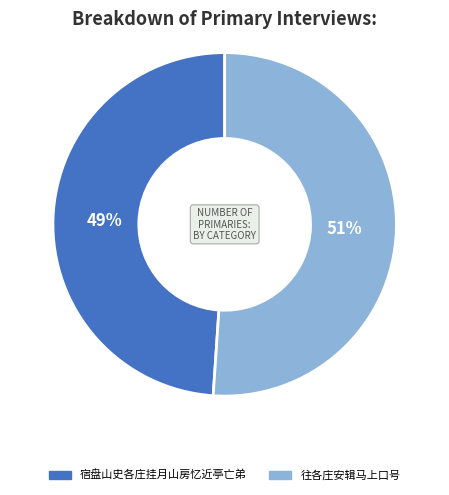

To the nearest percent, what is the combined percentage of 宿盘山史各庄挂月山房忆近亭亡弟 and 往各庄安辑马上口号?

100%